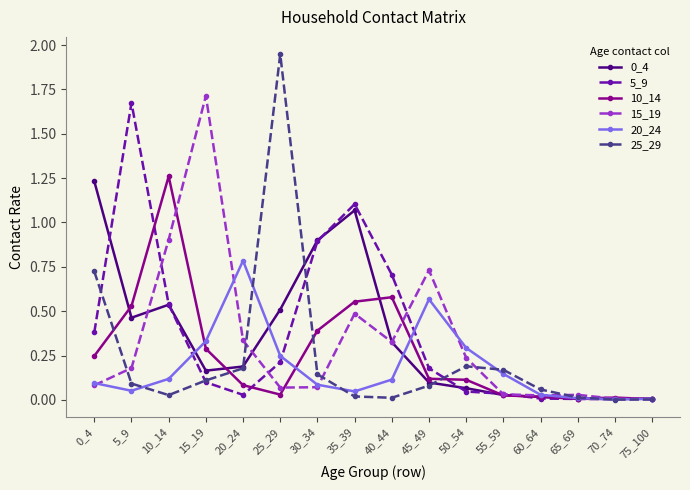

How many lines are shown in the chart?

6